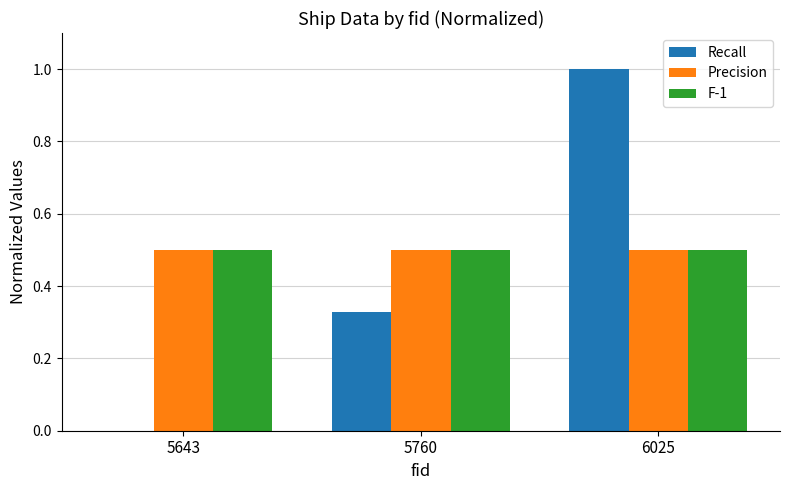

Is the value of Recall at 5760 greater than the value of F-1 at 6025?

No